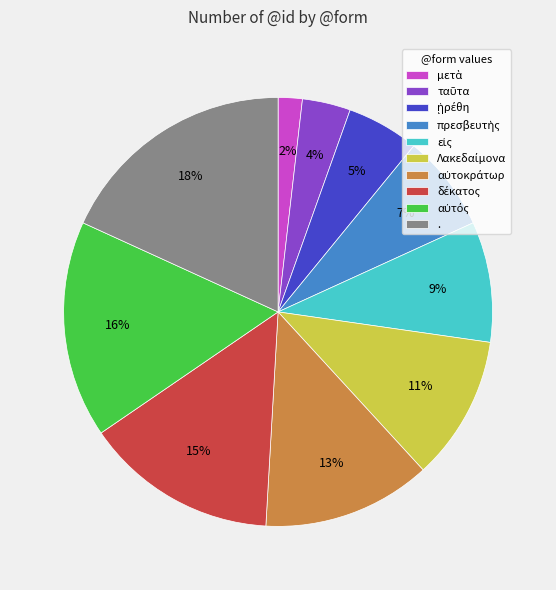

True or false: . accounts for 18% of the total.

True